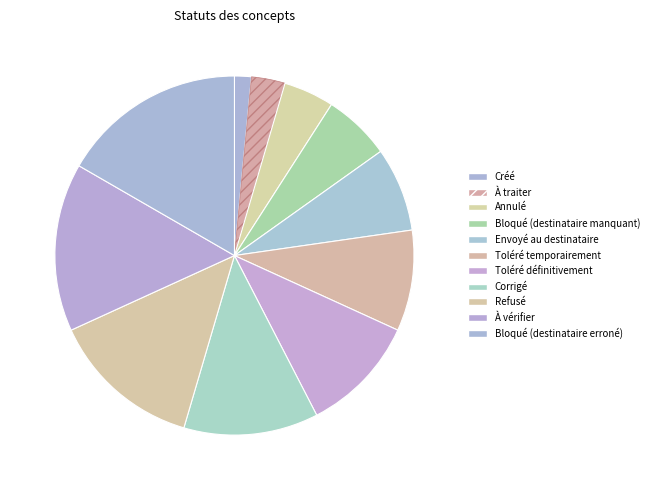

How many segments does this pie chart have?

11